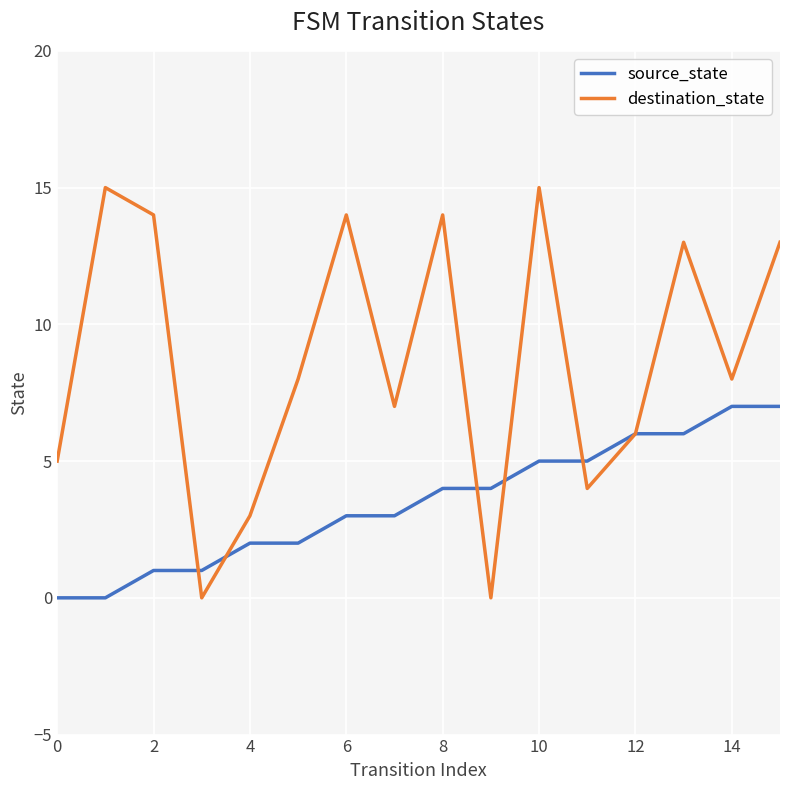

How many categories are shown in the chart?

16